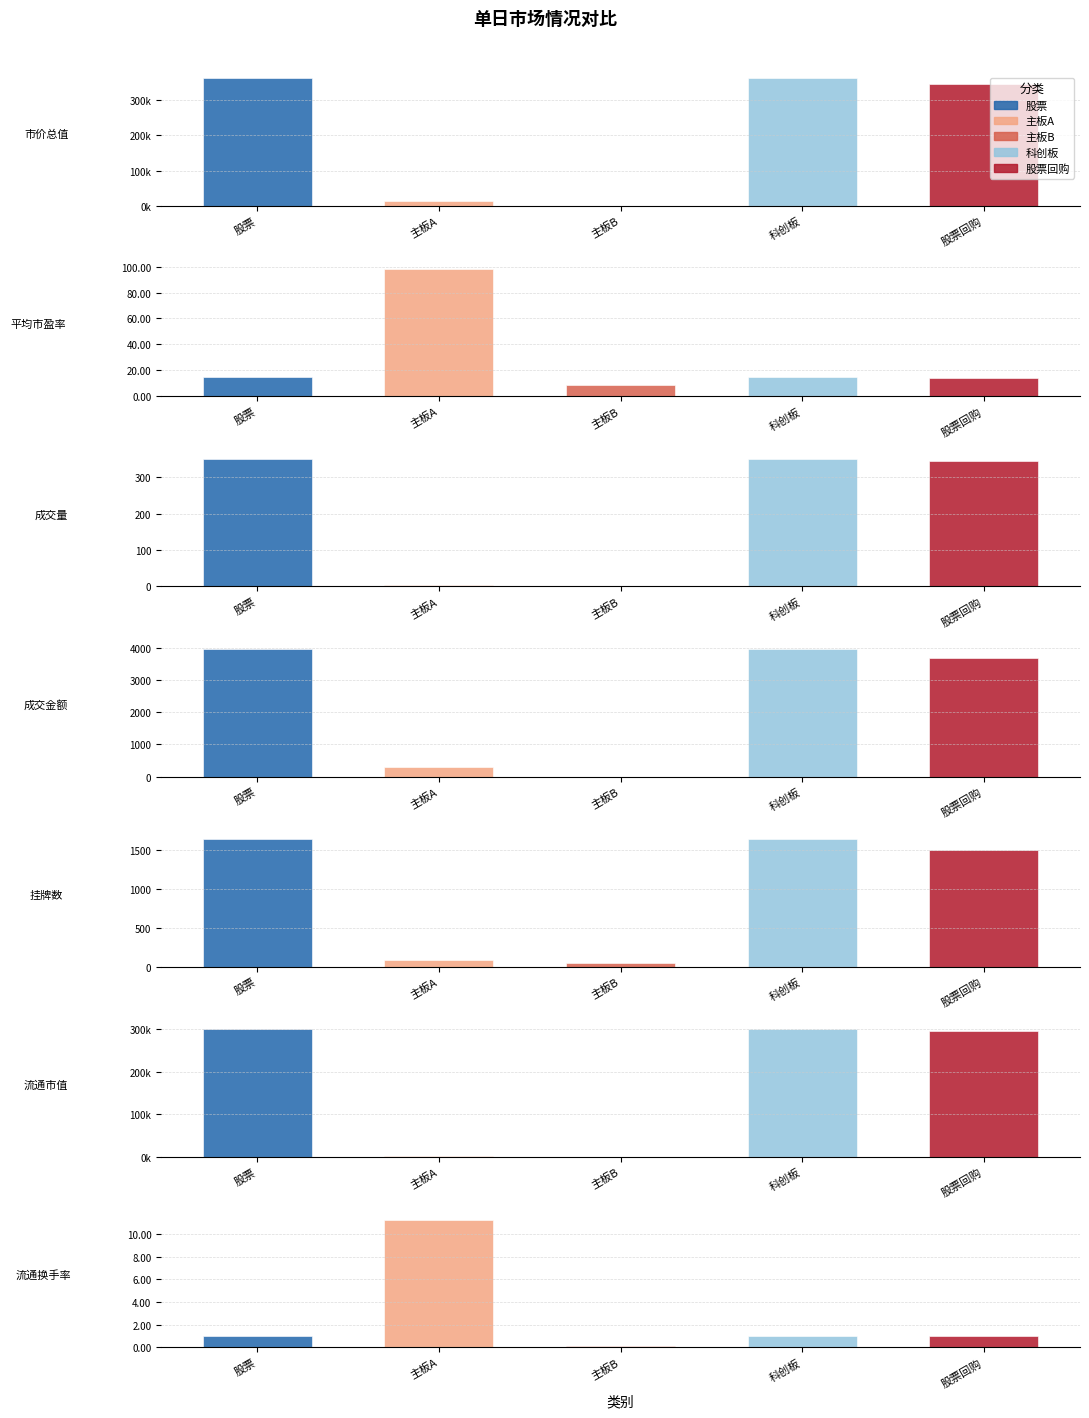

Does the chart contain stacked bars?

No